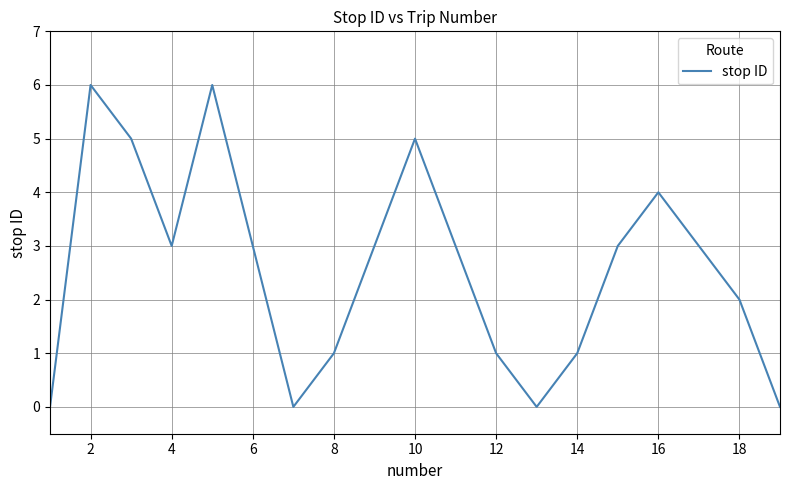

What is the difference between the maximum and minimum values?

6